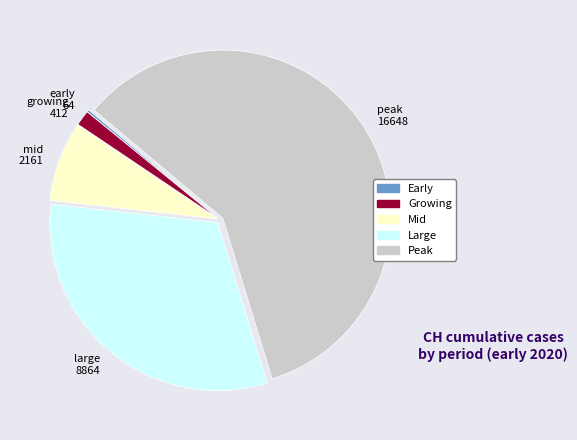

Is there any slice that represents more than half of the pie?

Yes